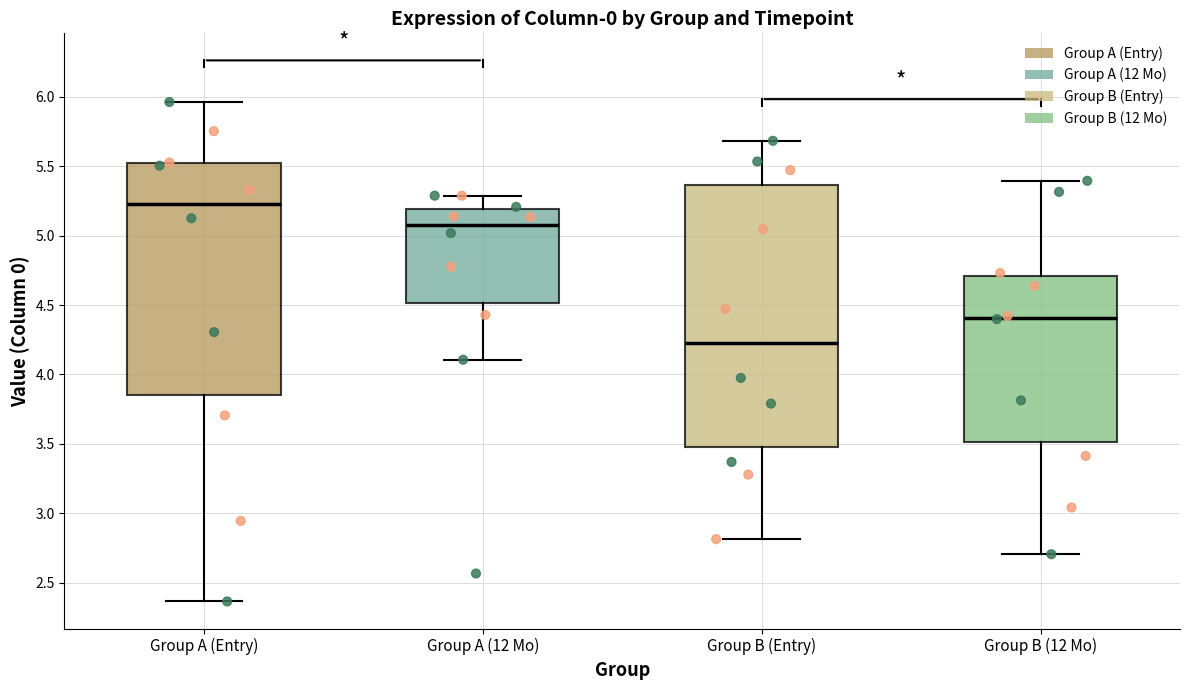

Reading left to right, transcribe this box plot: for each box, give where its median line is, the range the box spans, and where its two whiskers end, as read against the y-axis. The values are not printed on the chart, so give them approximately, as read against the axis.

Group A (Entry): median 5.25, box 3.85 to 5.50, whiskers 2.35 to 5.95
Group A (12 Mo): median 5.10, box 4.50 to 5.20, whiskers 4.10 to 5.30
Group B (Entry): median 4.20, box 3.45 to 5.35, whiskers 2.80 to 5.70
Group B (12 Mo): median 4.40, box 3.50 to 4.70, whiskers 2.70 to 5.40